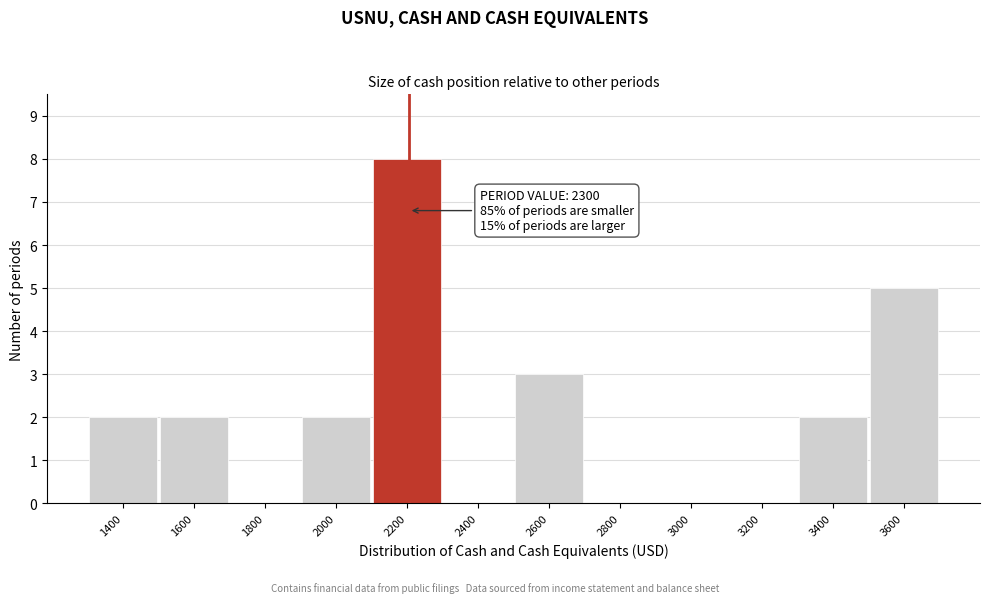

Reading left to right, list all the values displayed in this chart.

1400=2	1600=2	1800=0	2000=2	2200=8	2400=0	2600=3	2800=0	3000=0	3200=0	3400=2	3600=5